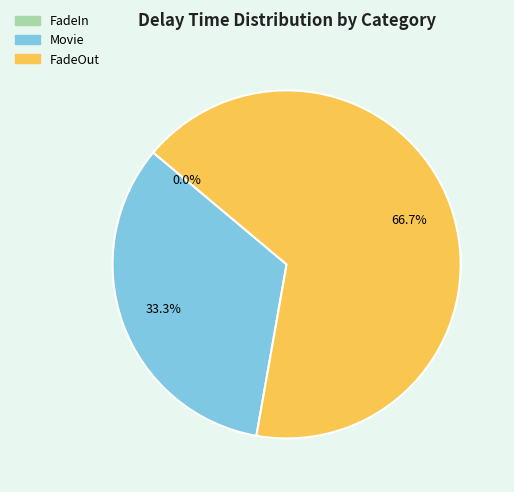

How many slices are in this pie chart?

3